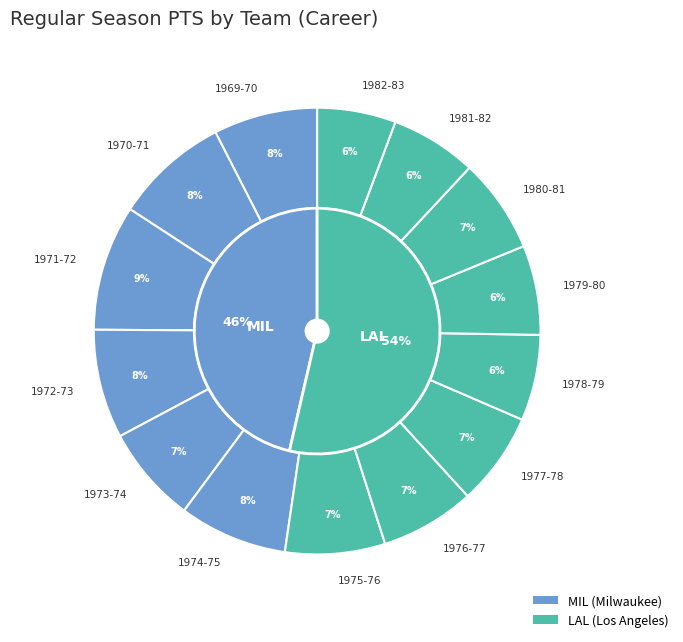

How much of the chart is everything except 1973-74?

92.9%